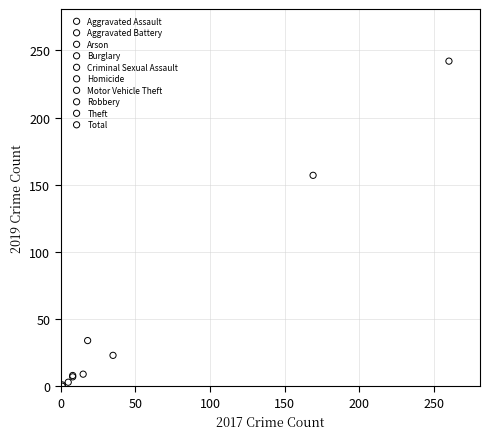

Which series contains the highest Y value?

Total